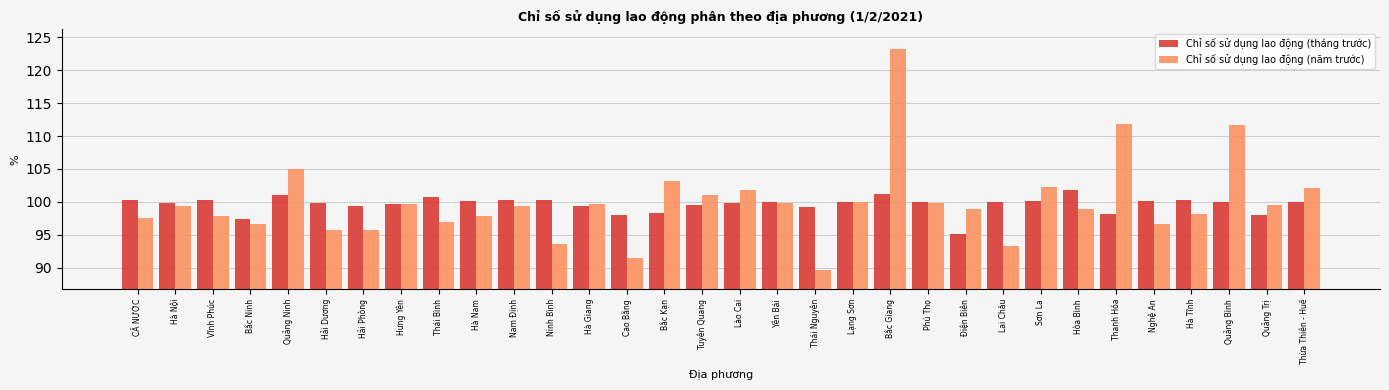

Which series has the largest range (max minus min)?

Chỉ số sử dụng lao động (năm trước)